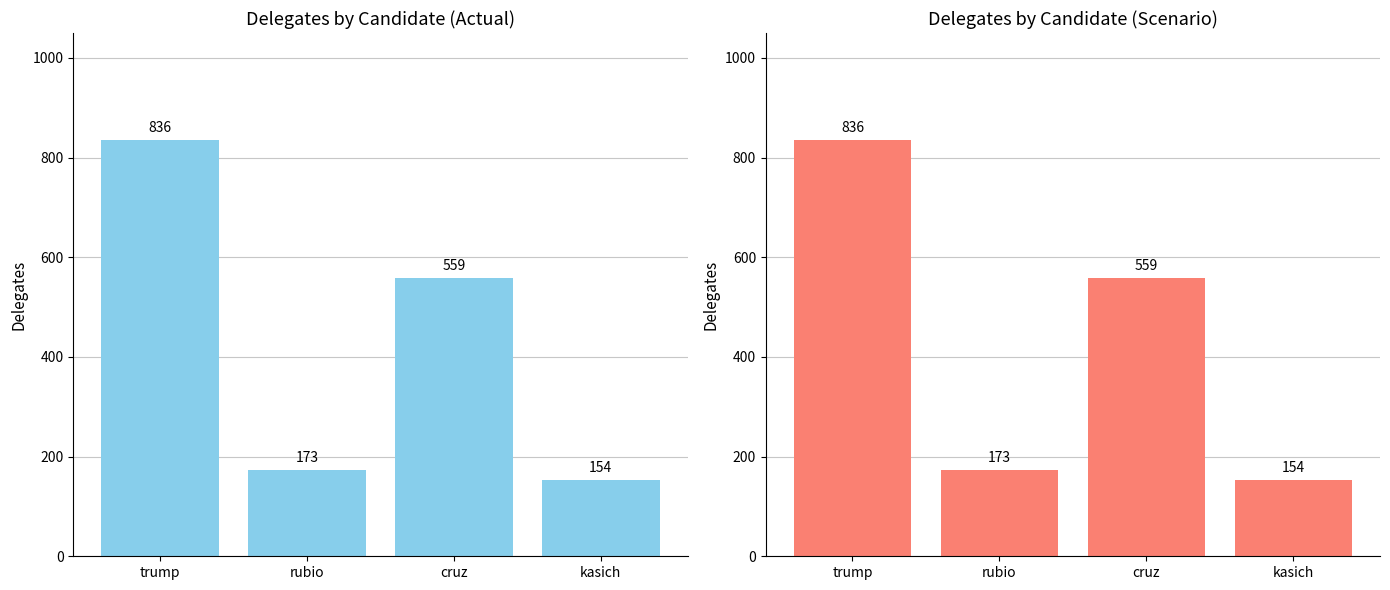

What position from the right is rubio?

3